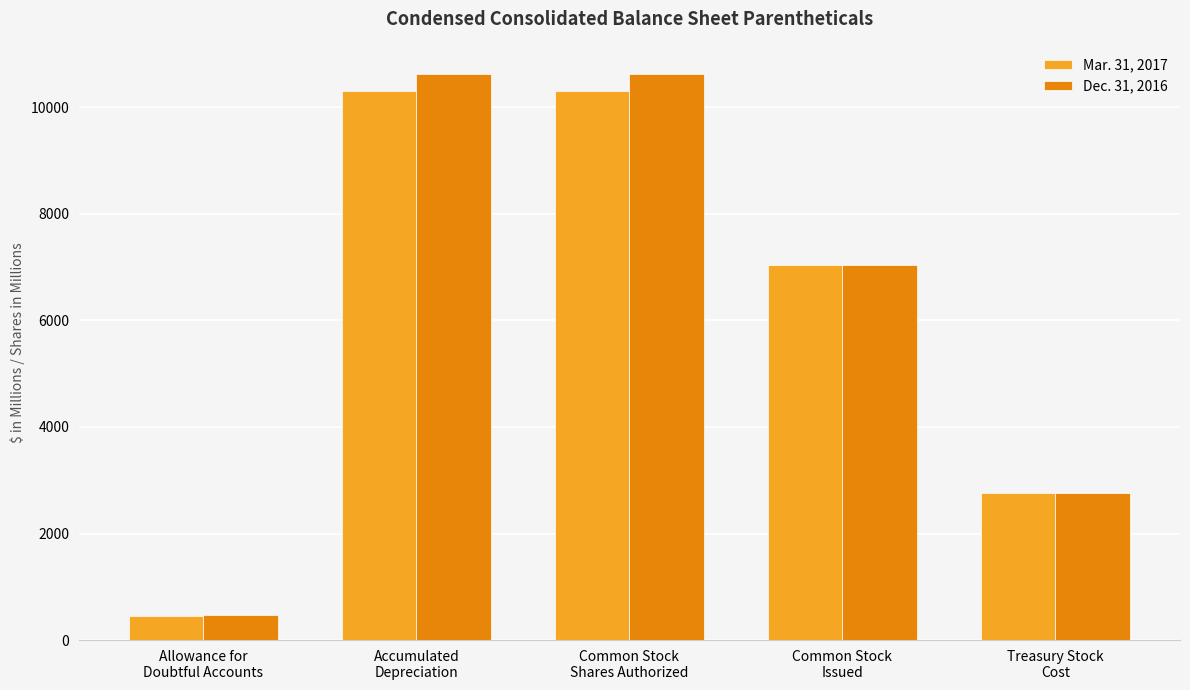

What is the sum of the Dec. 31, 2016 values at Common Stock
Shares Authorized and Common Stock
Issued?

17661